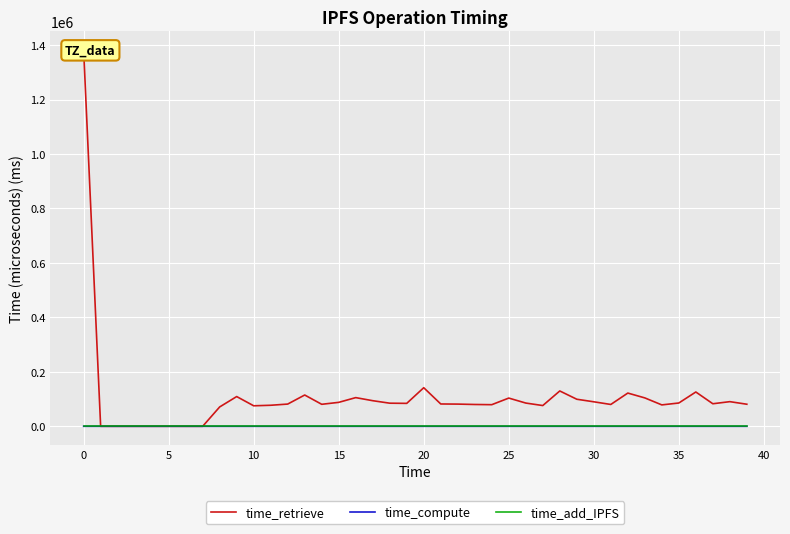

True or false: time_add_IPFS and time_retrieve cross at least once.

False